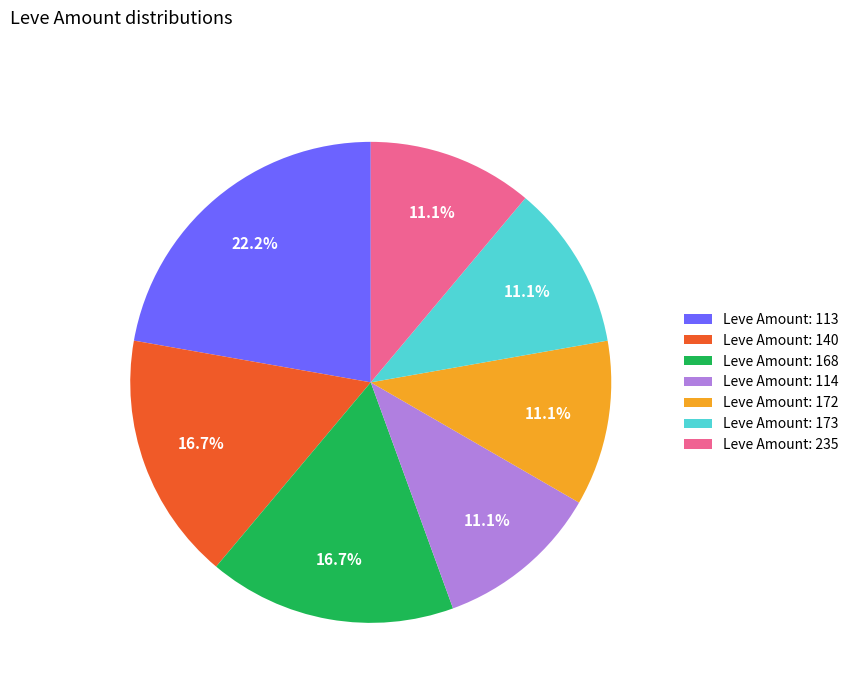

Count the number of slices in the pie.

7